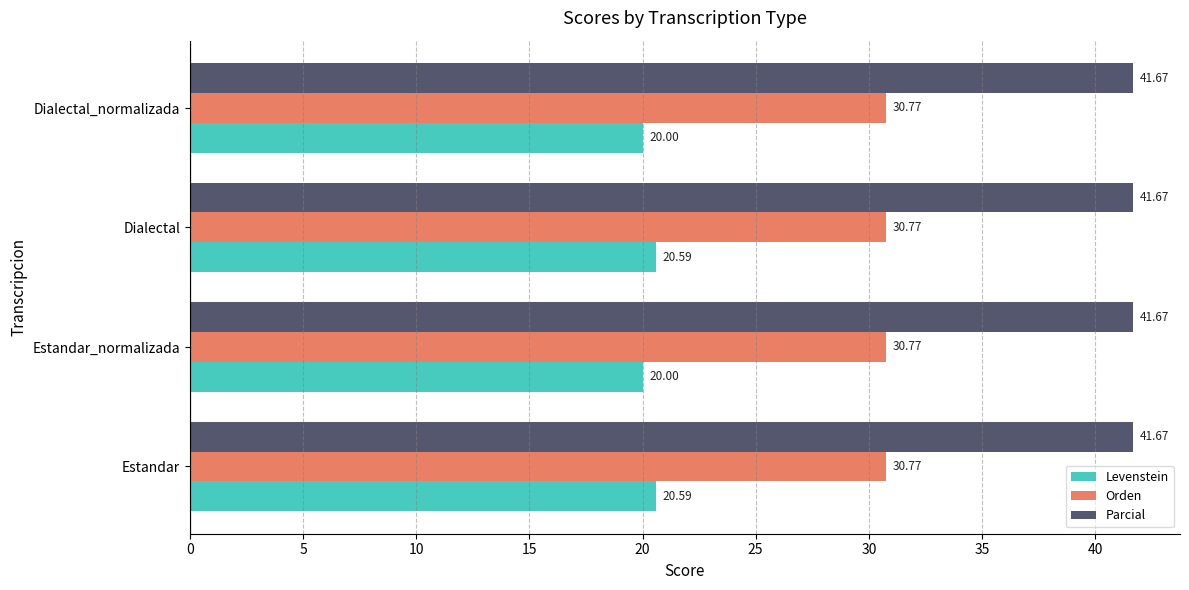

What is the sum of all Parcial values?

166.7